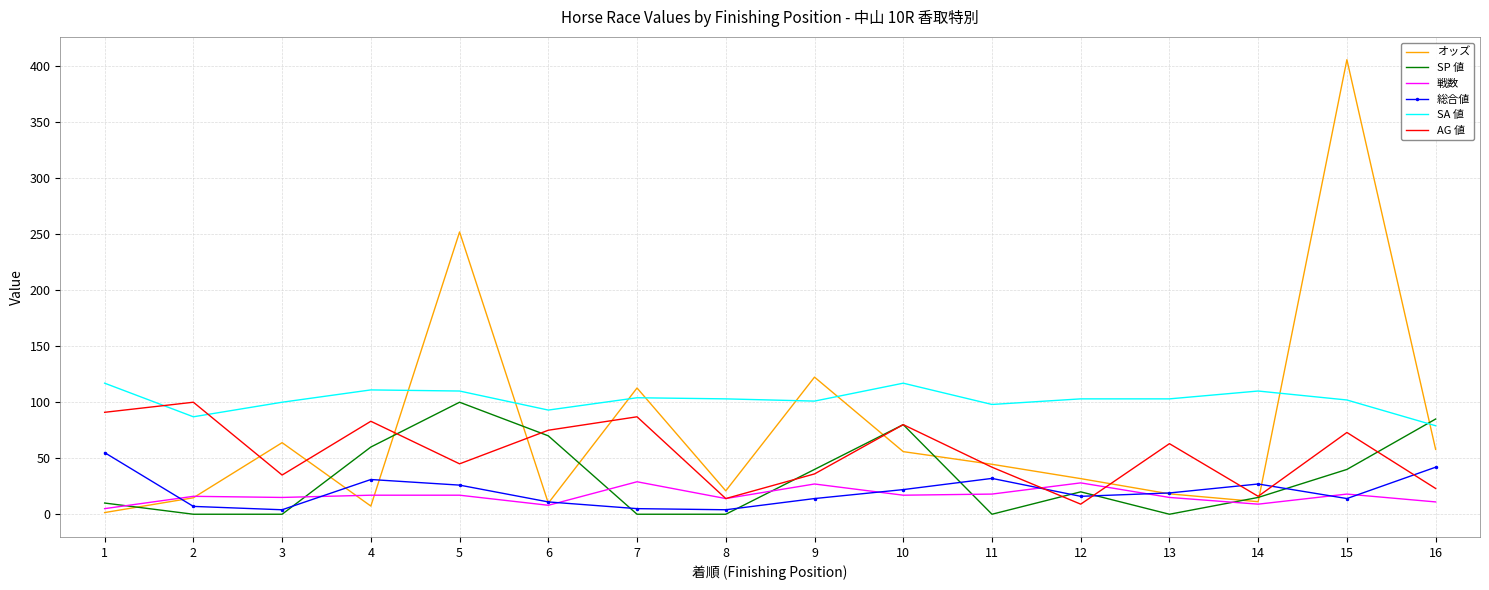

In 総合値, how many points are higher than both neighbors (excluding endpoints)?

3